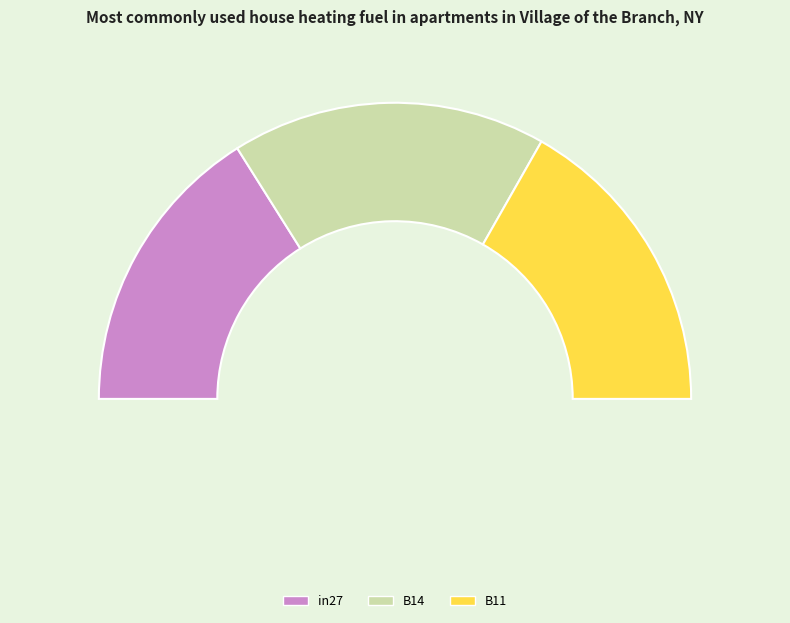

True or false: in27 accounts for 32% of the total.

True